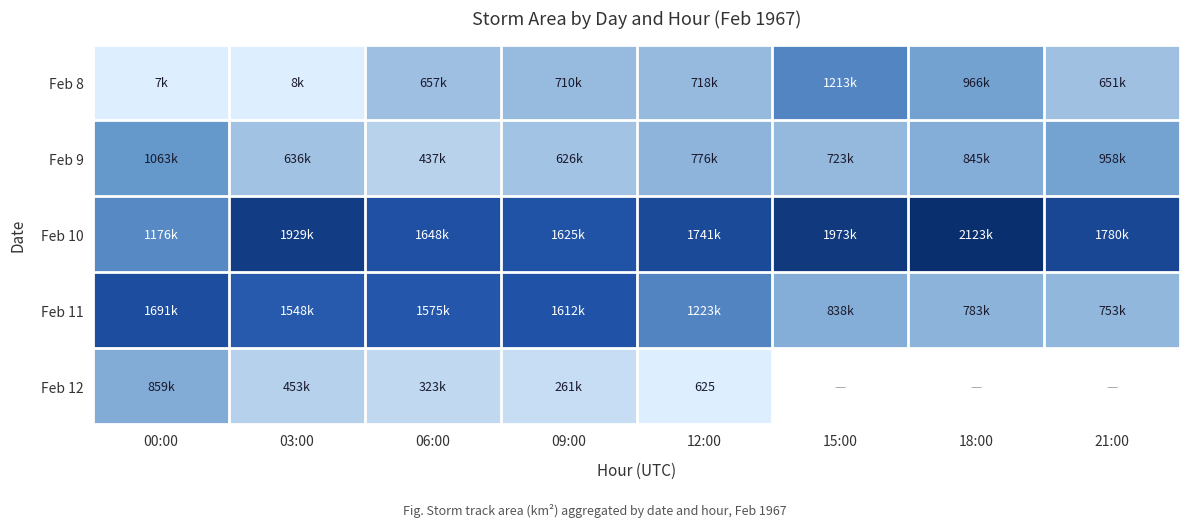

Between 09:00 and 15:00, which is larger?

15:00